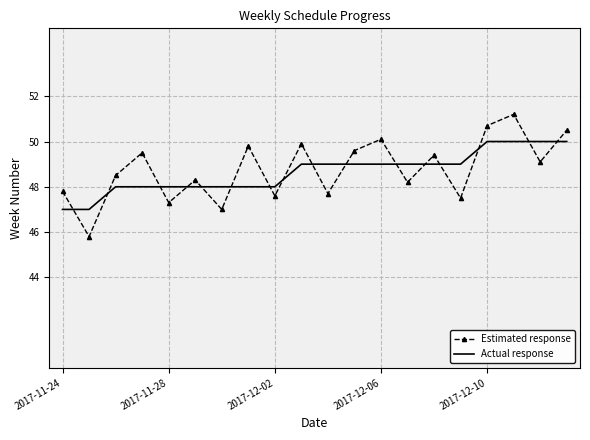

What is the difference between the maximum and minimum values in the Estimated response series?

5.4